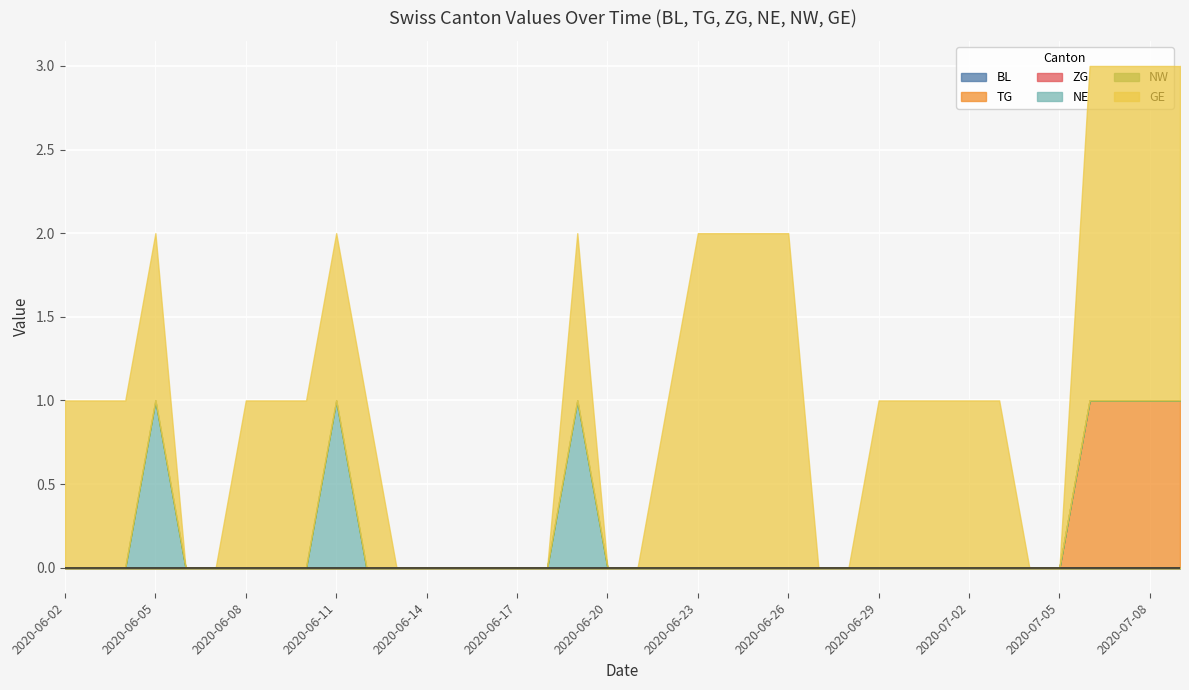

True or false: TG has more than 2 interior local peaks.

False